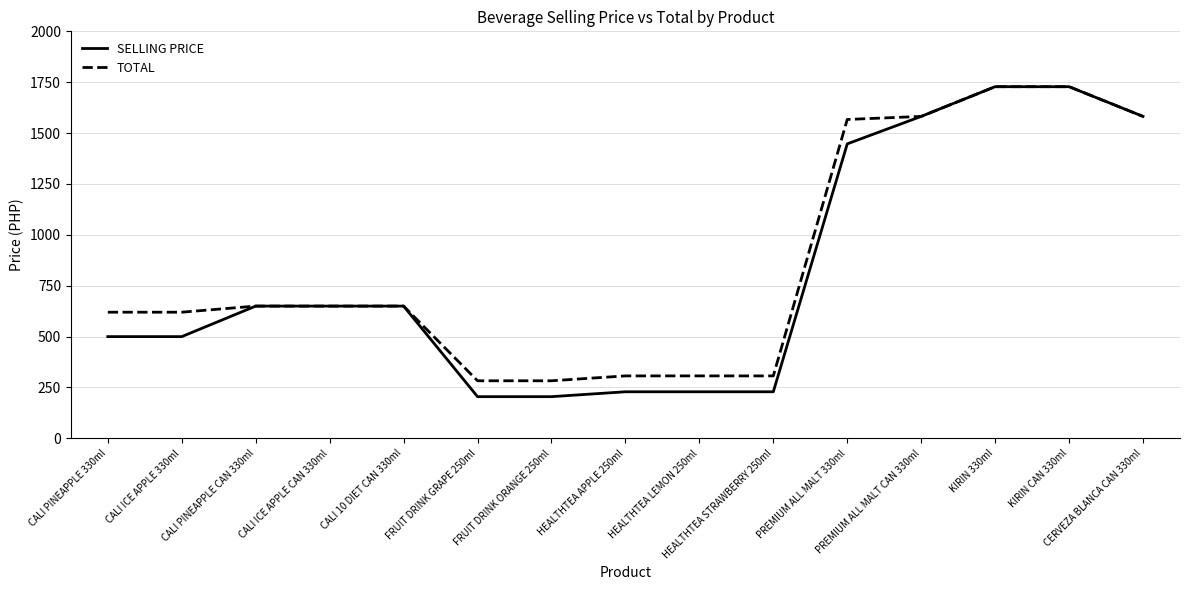

What is the maximum value shown in the chart?

1728